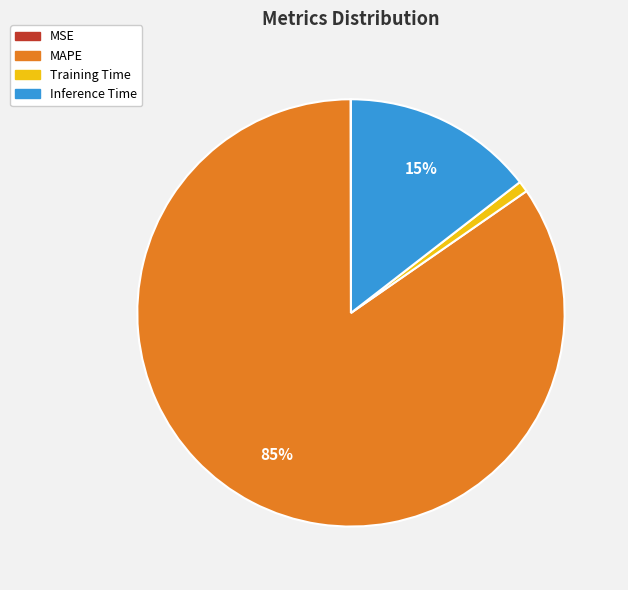

Which category has the biggest portion of the pie?

MAPE